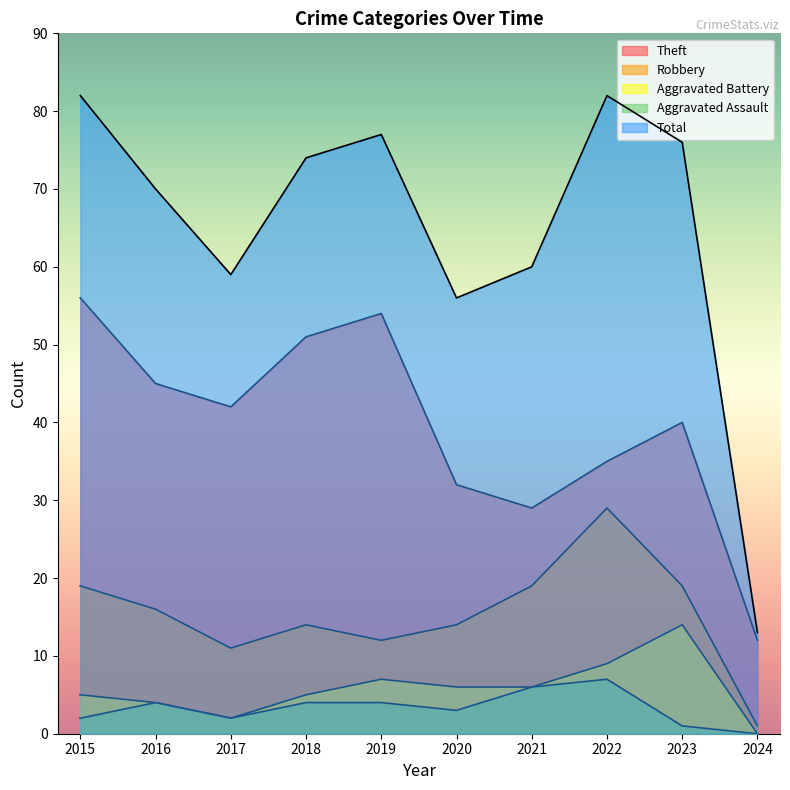

True or false: Theft has more than 0 interior local peaks.

True